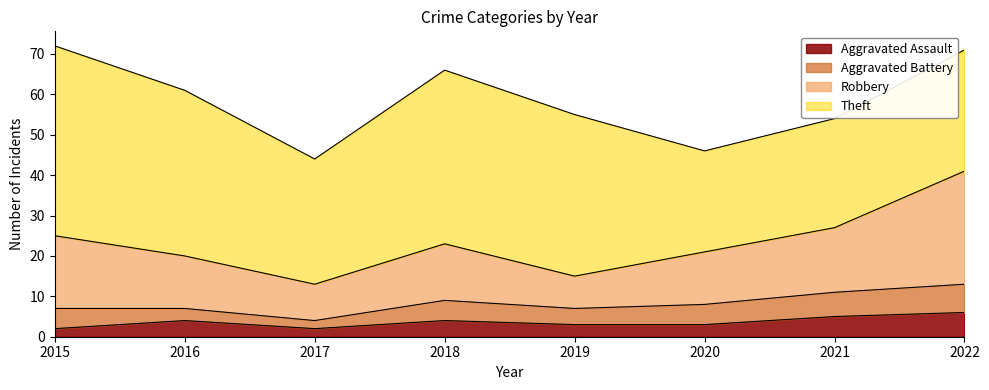

How many categories are shown in the chart?

8